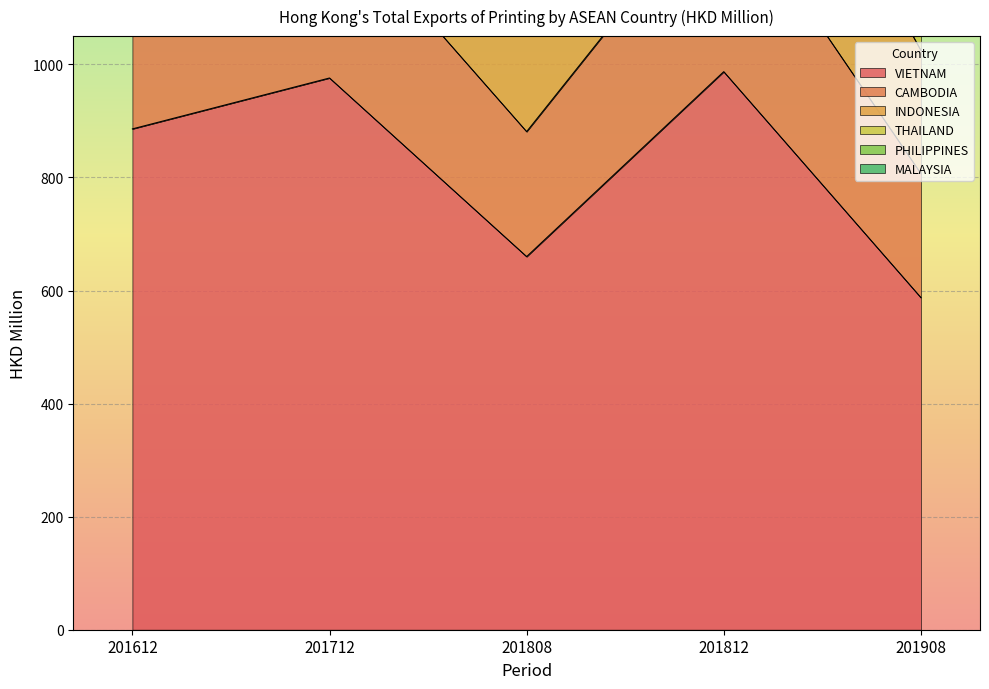

What is the sum of the VIETNAM values at 201812 and 201612?

1872.9